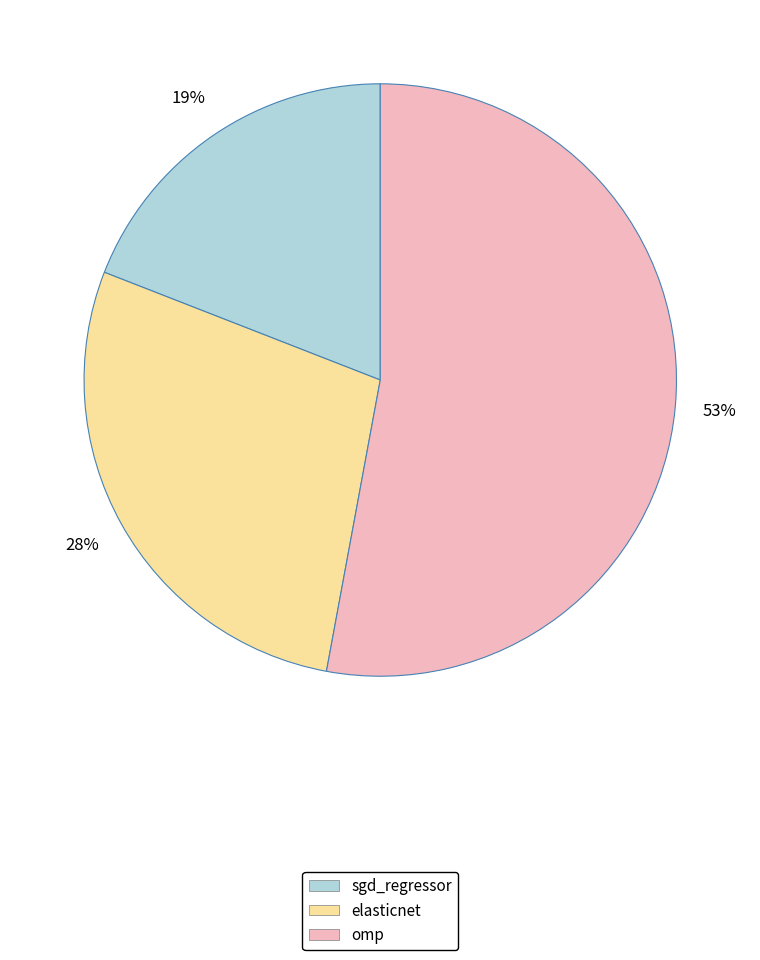

Count the number of slices in the pie.

3